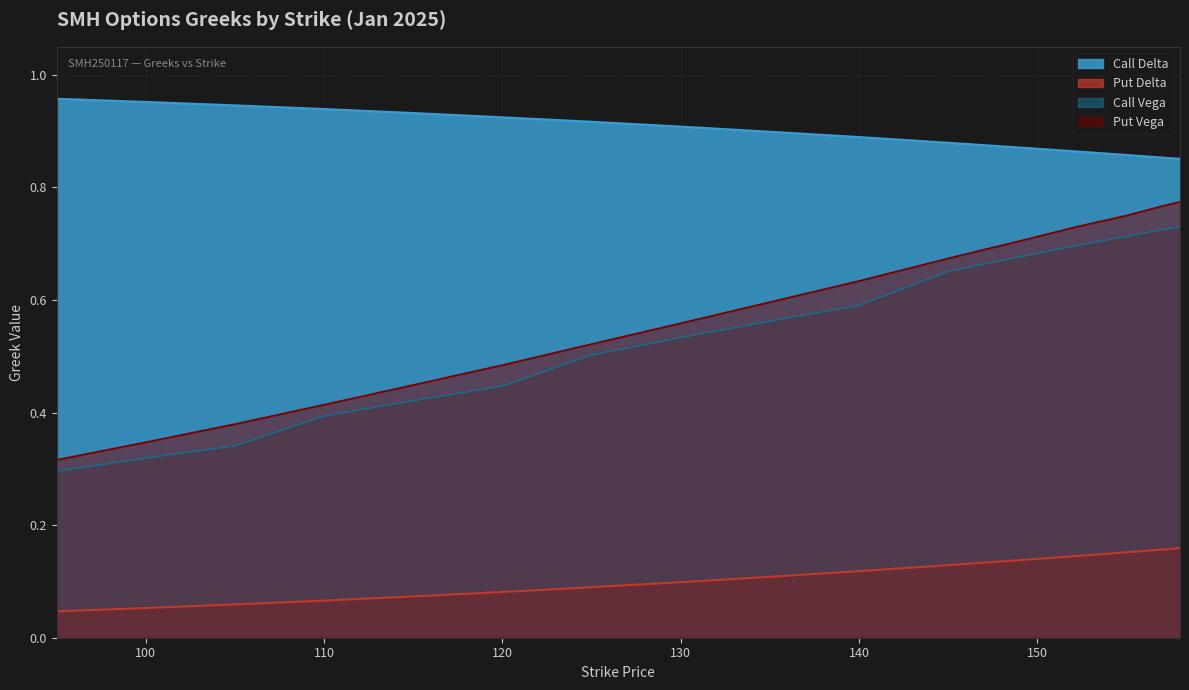

At which label is Put Vega closest to 0?

95